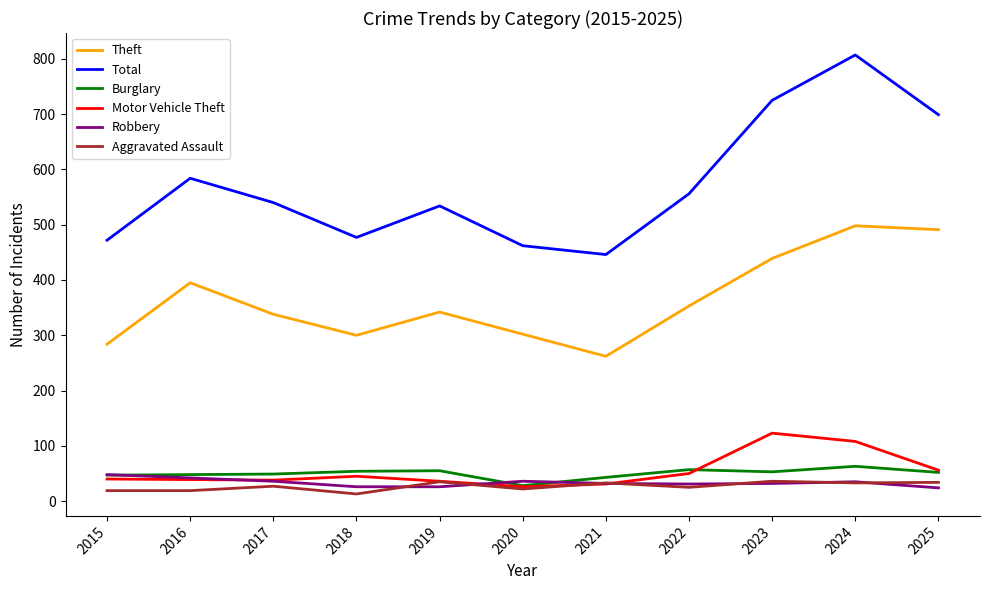

What is the lowest value of the Robbery series?

24